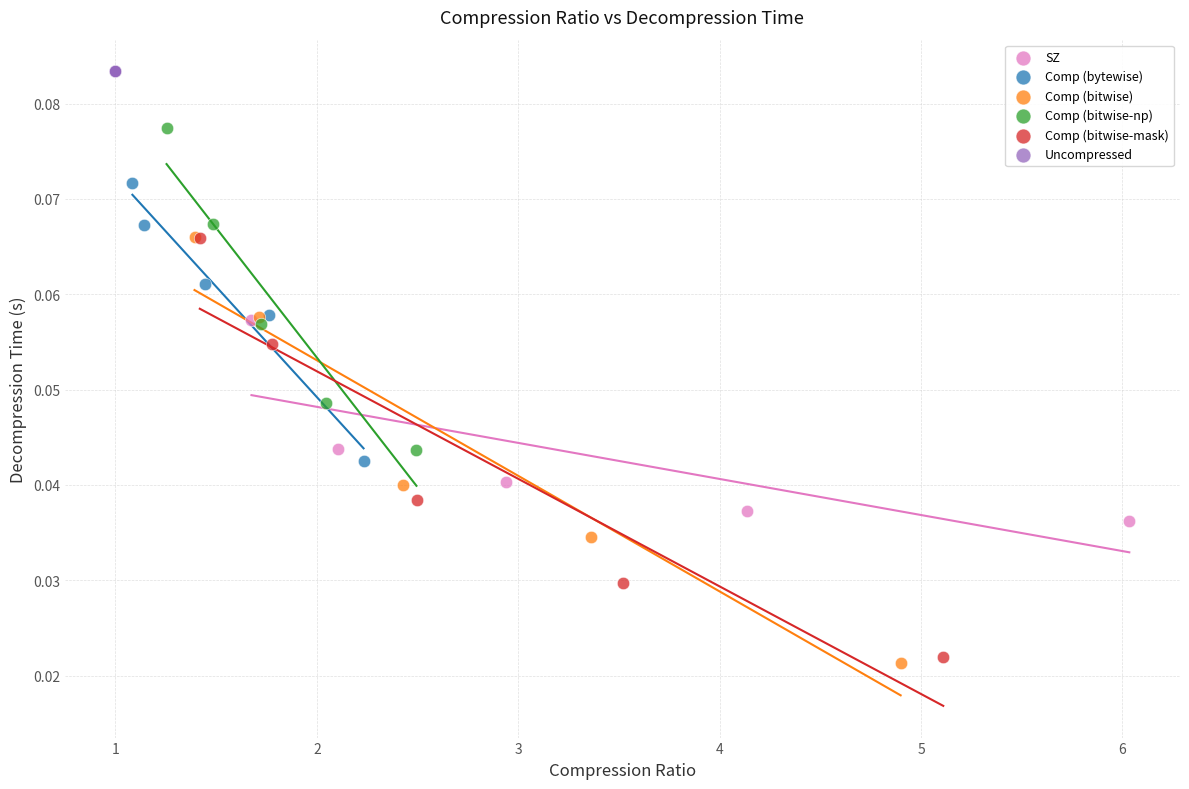

Which series reaches the maximum Y coordinate?

Uncompressed